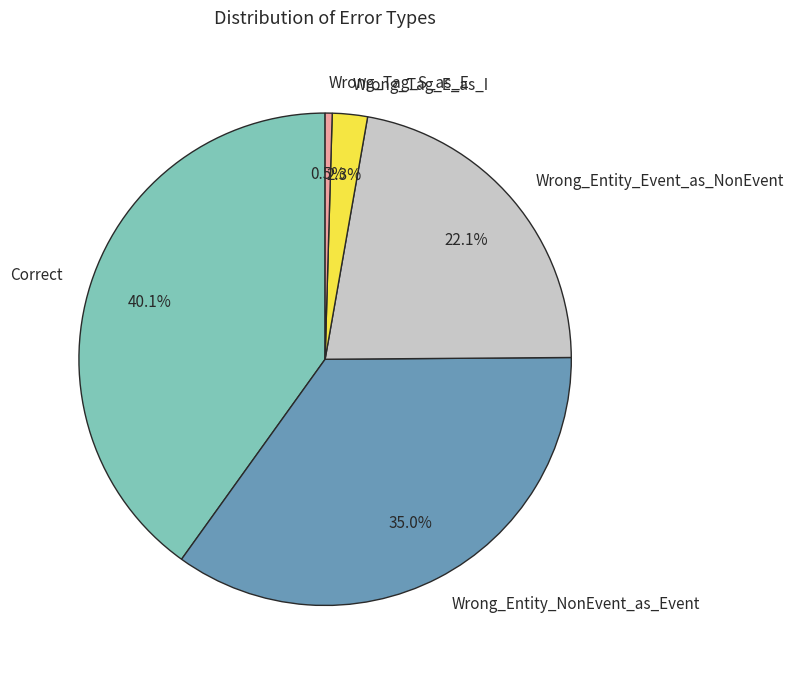

Is the sum of Correct and Wrong_Tag_S_as_E greater than half?

No